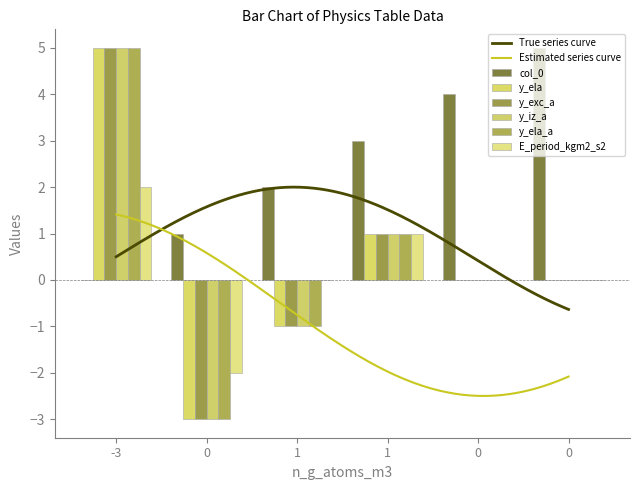

Rank the series at 0 from lowest to highest value.

y_ela, y_exc_a, y_iz_a, y_ela_a, E_period_kgm2_s2, col_0